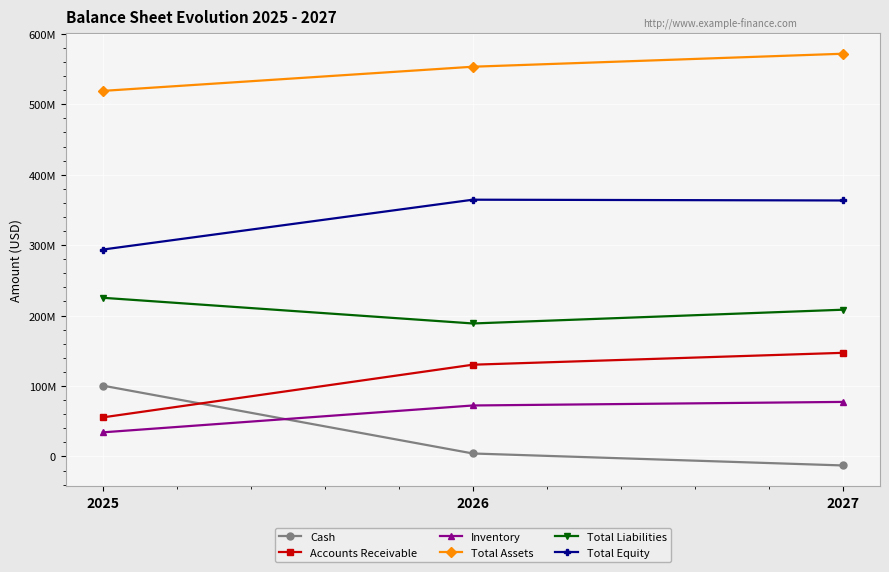

What are all the series names shown in the legend?

Cash, Accounts Receivable, Inventory, Total Assets, Total Liabilities, Total Equity